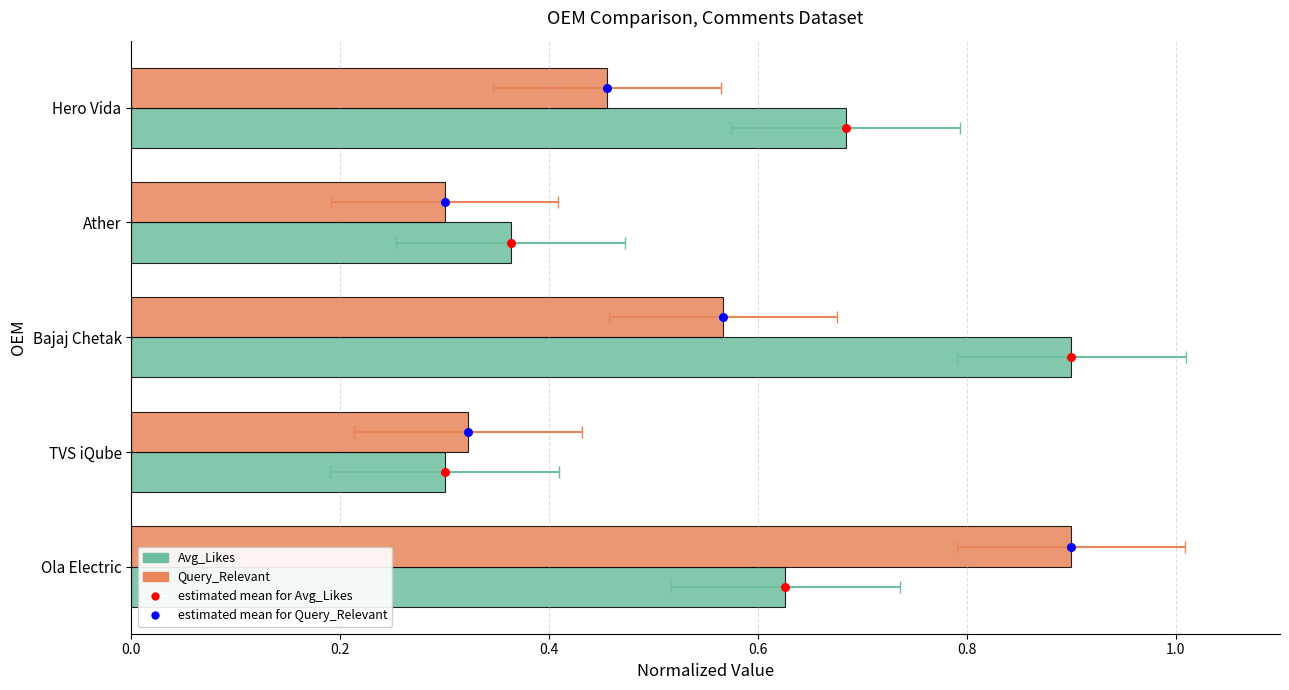

Which series reaches the maximum Y coordinate?

Avg_Likes